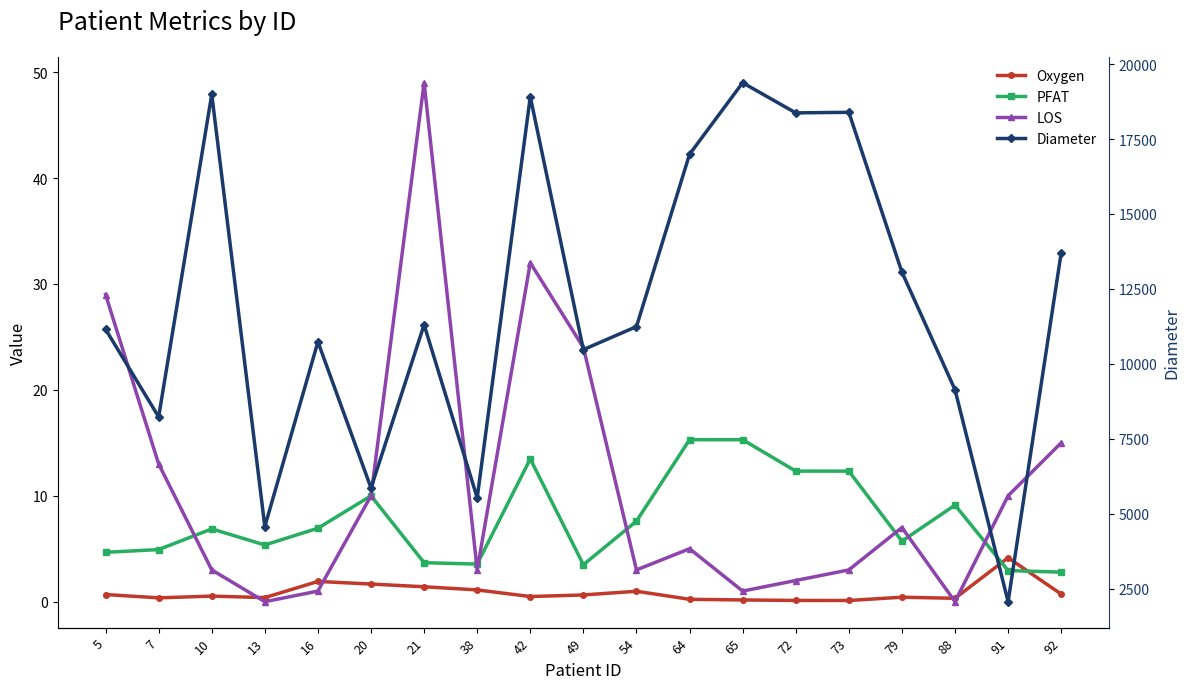

What is the average value of the Oxygen series?

0.9